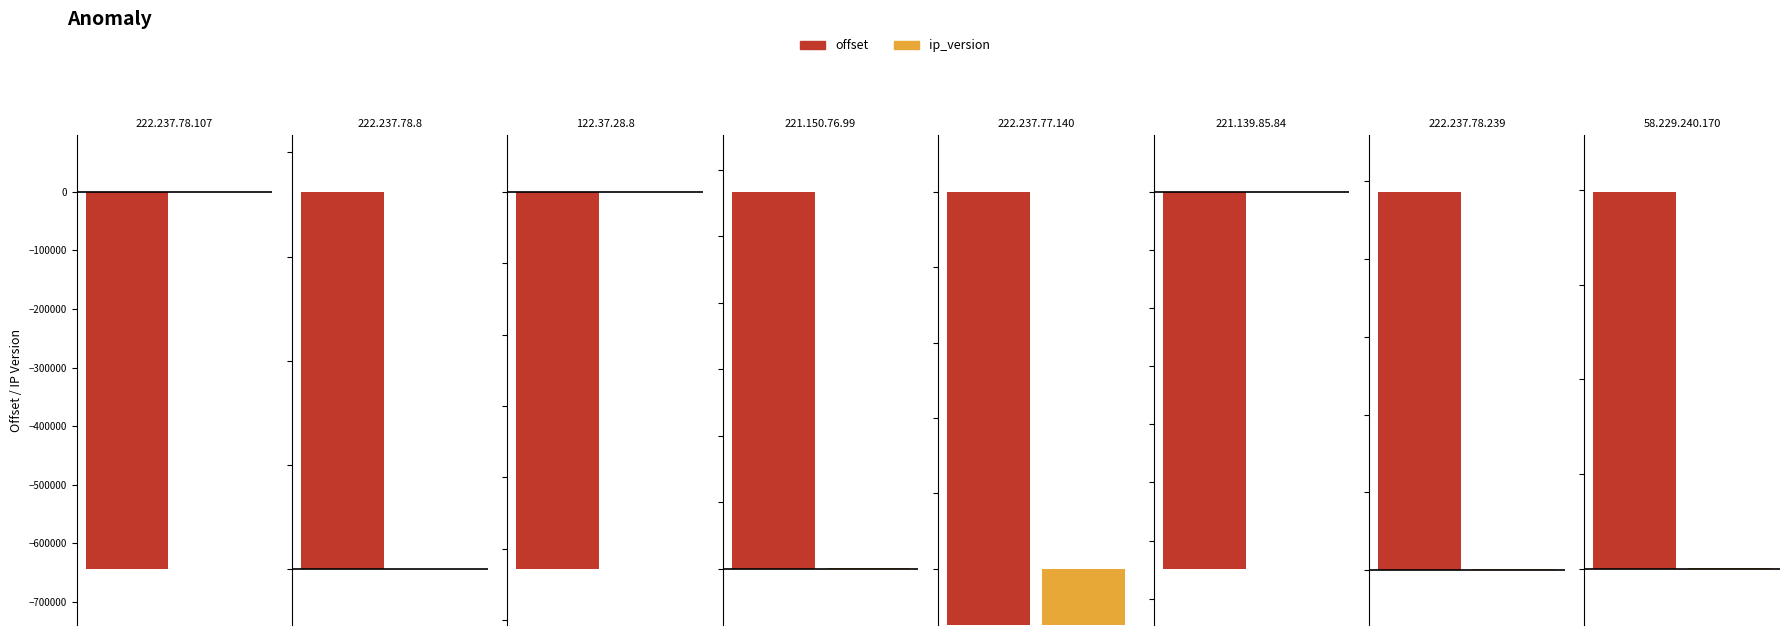

At which label does ip_version reach its peak?

222.237.78.107